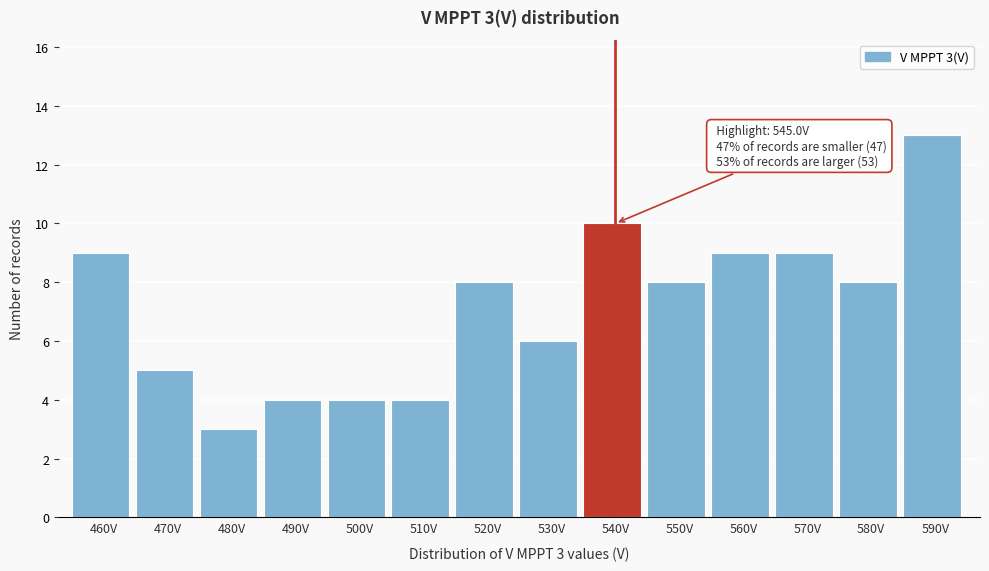

Reading right to left, transcribe all the data shown in this chart.

590V=13	580V=8	570V=9	560V=9	550V=8	540V=10	530V=6	520V=8	510V=4	500V=4	490V=4	480V=3	470V=5	460V=9